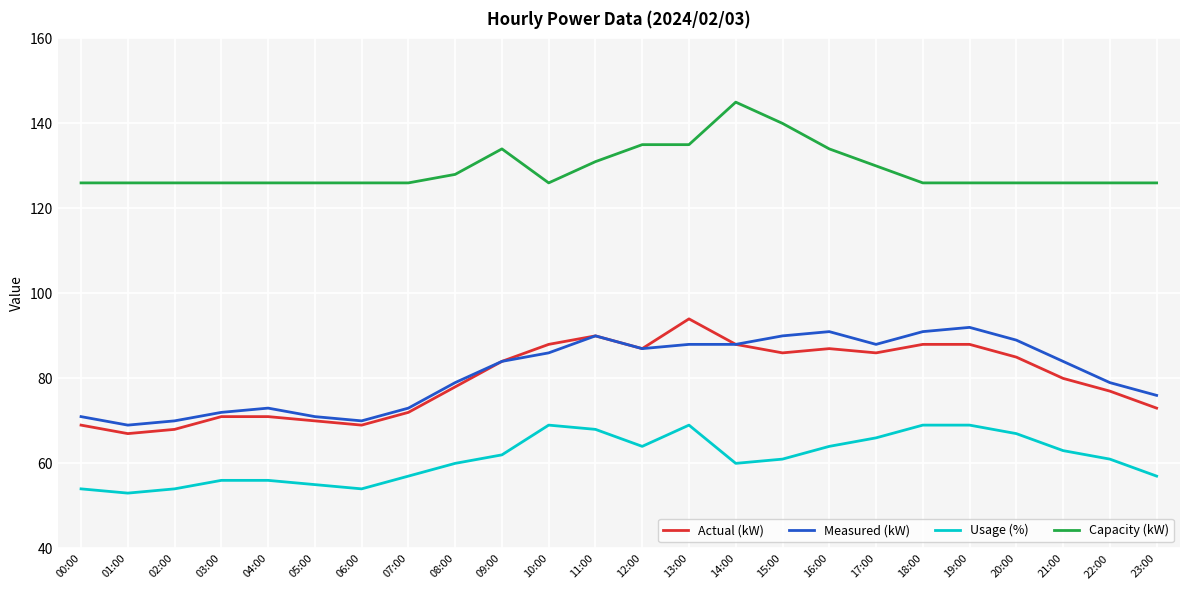

Rank the series at 08:00 from lowest to highest value.

Usage (%), Actual (kW), Measured (kW), Capacity (kW)